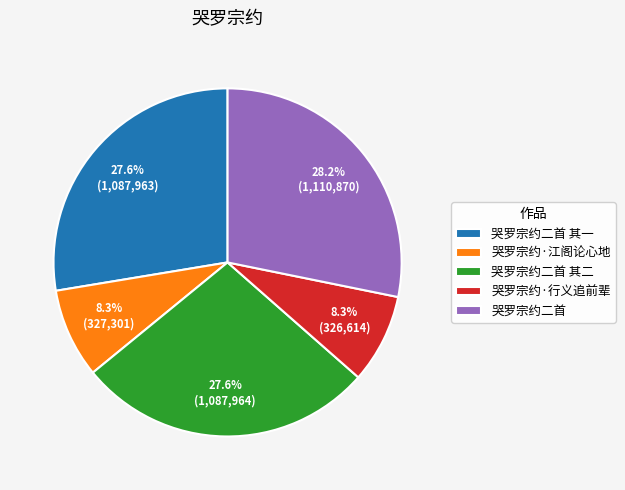

True or false: 哭罗宗约二首 accounts for 18% of the total.

False